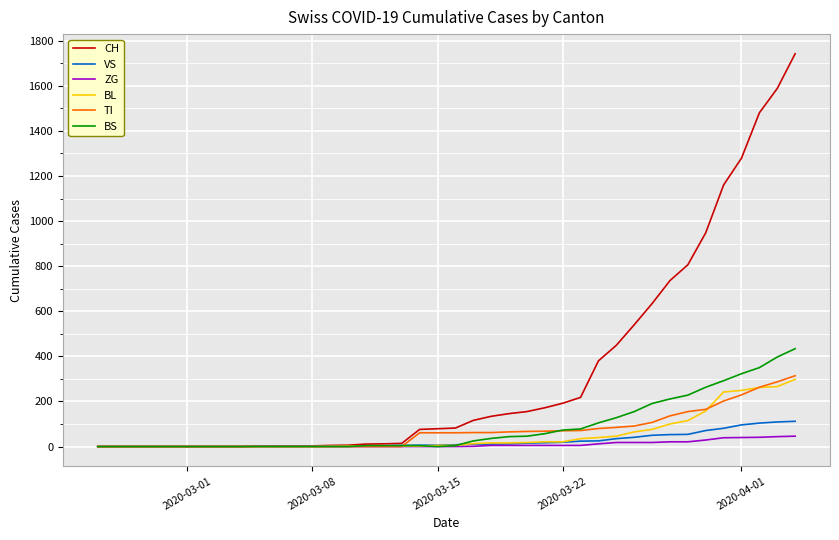

Which series has the largest total across all categories?

CH